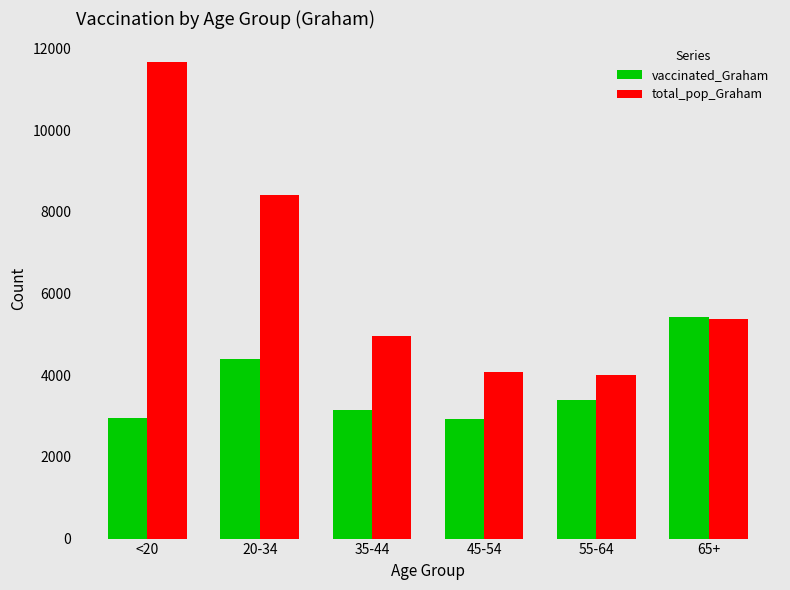

At which label does vaccinated_Graham first exceed 3382?

20-34